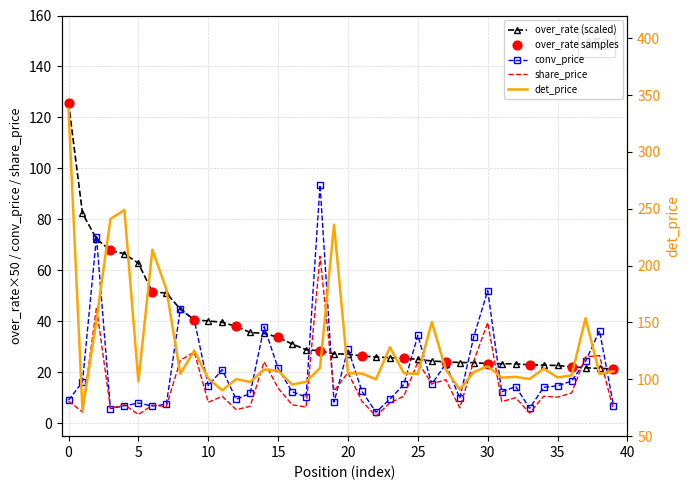

Which series has the largest total across all categories?

det_price